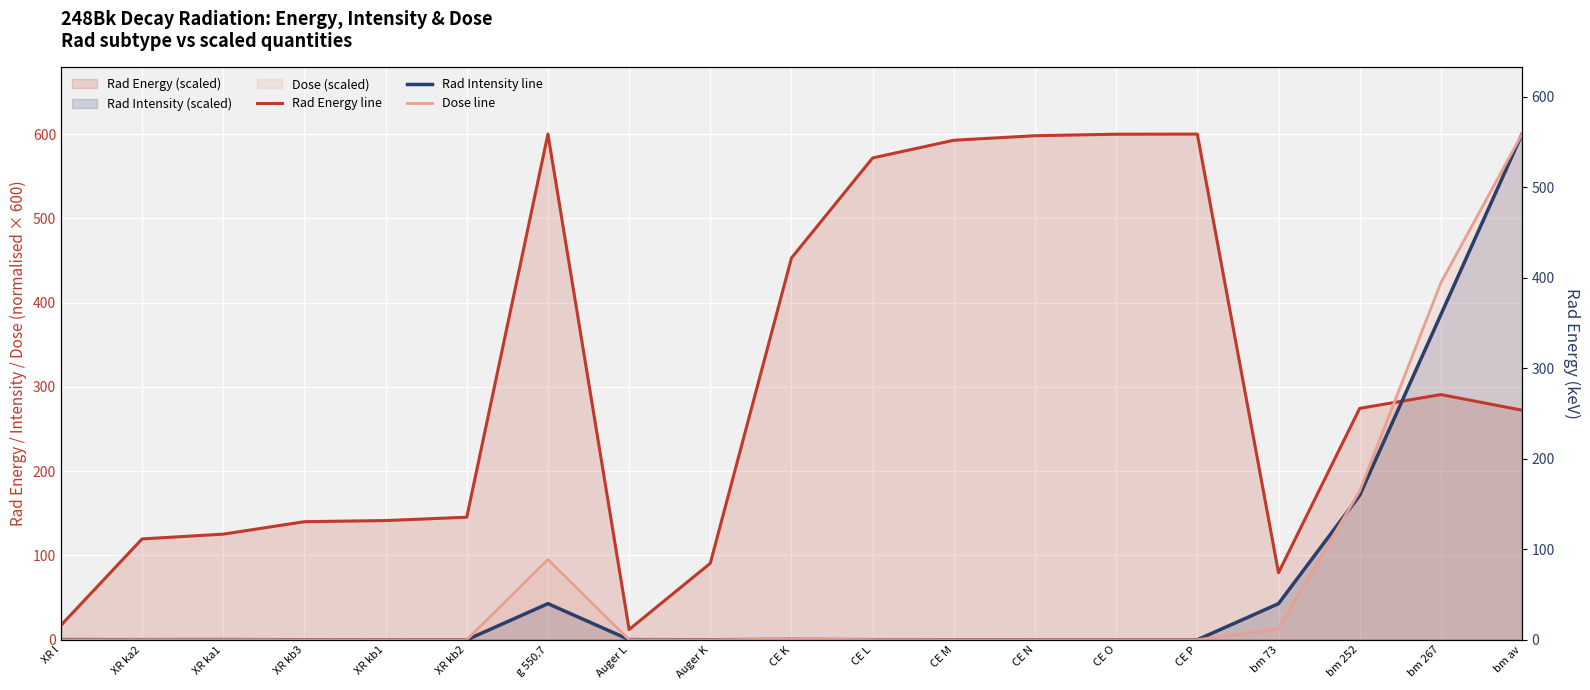

Rank the categories by Rad Energy line value from highest to lowest.

g 550.7, CE P, CE O, CE N, CE M, CE L, CE K, bm 267, bm 252, bm av, XR kb2, XR kb1, XR kb3, XR ka1, XR ka2, Auger K, bm 73, XR l, Auger L